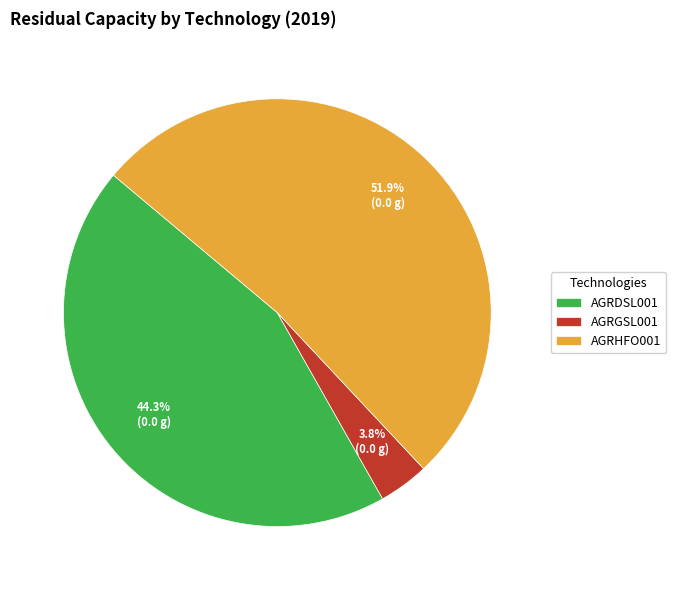

Which category accounts for the majority?

AGRHFO001